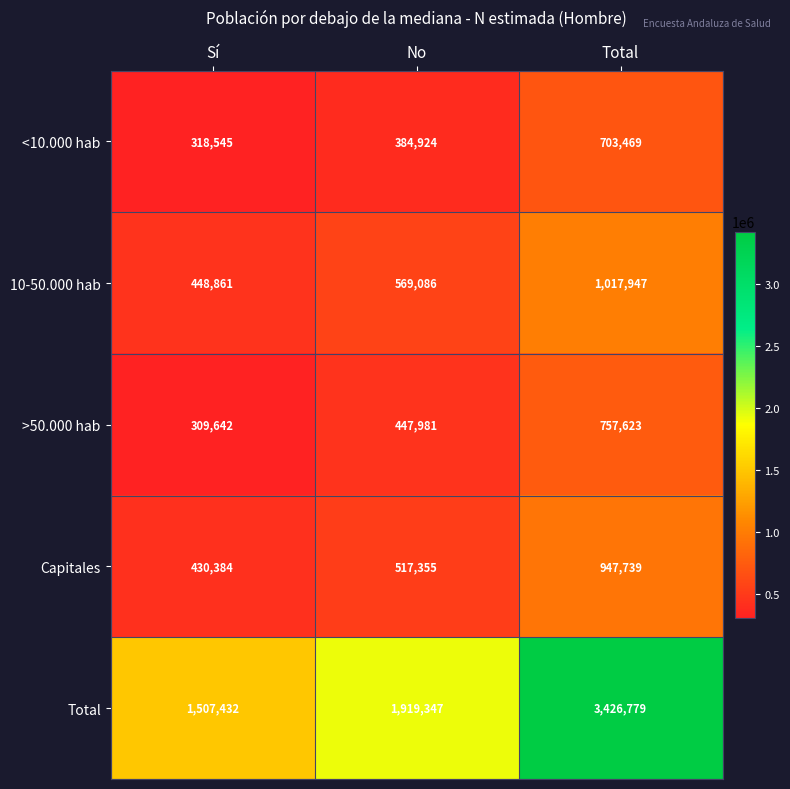

What is the lowest value of the Total series?

1507432